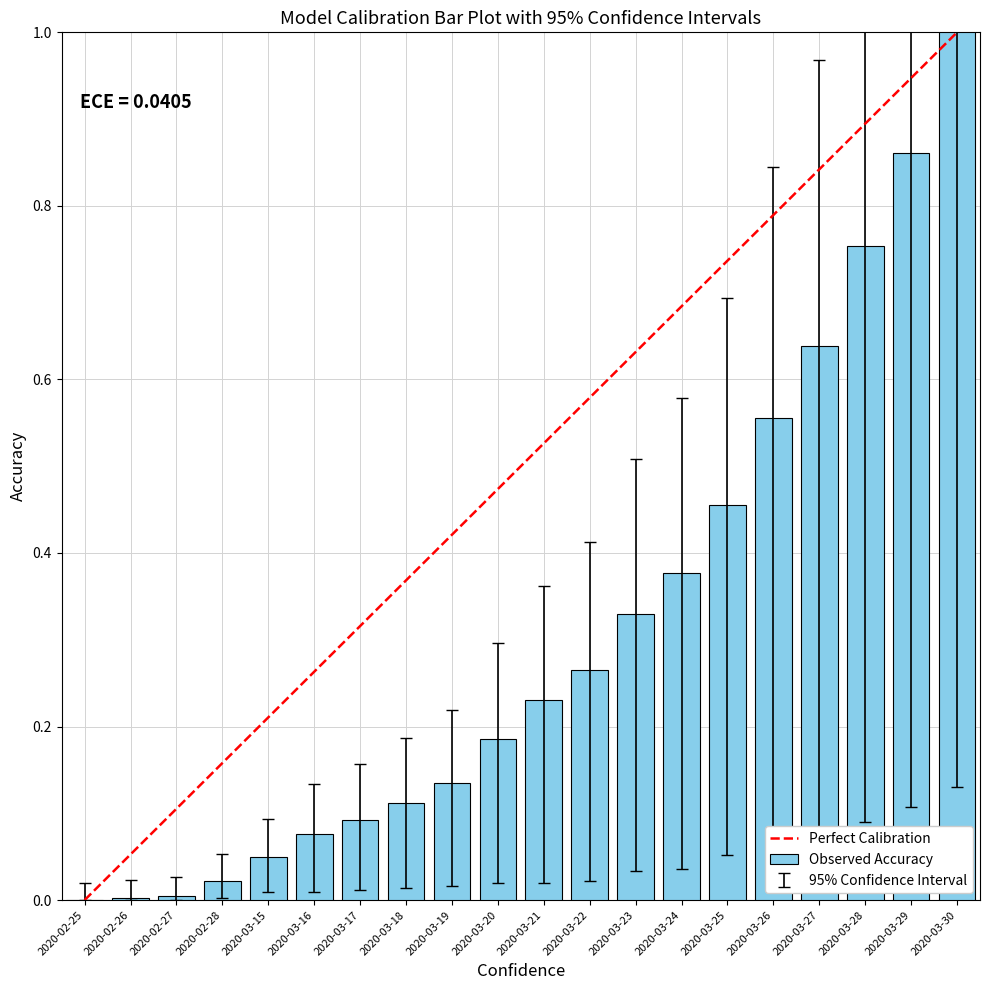

The Observed Accuracy series shows 0.0 at 2020-02-25. True or false?

True